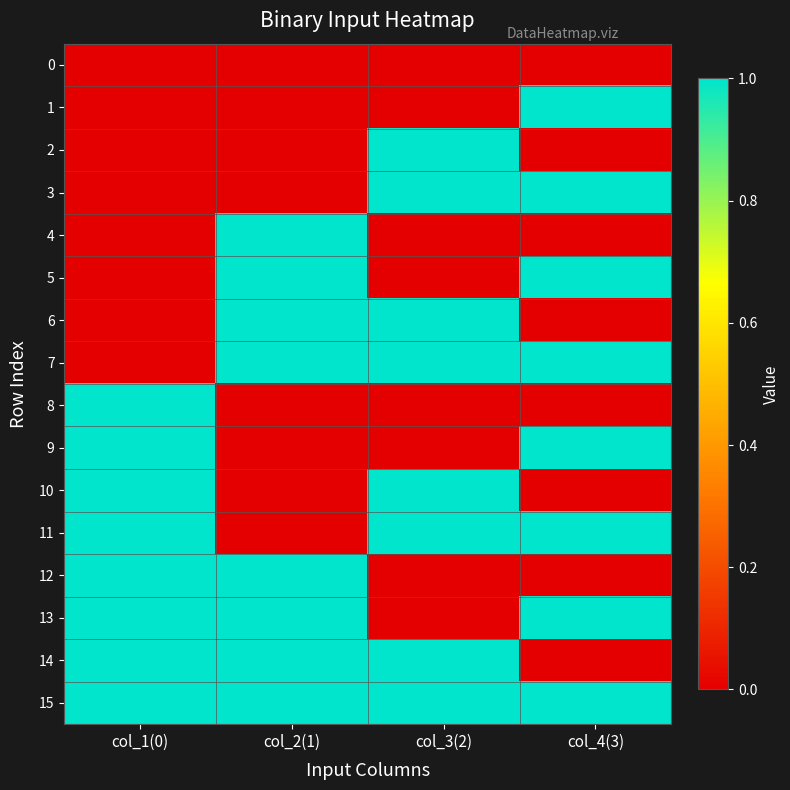

At which category is the sum across all series the highest?

col_1(0)